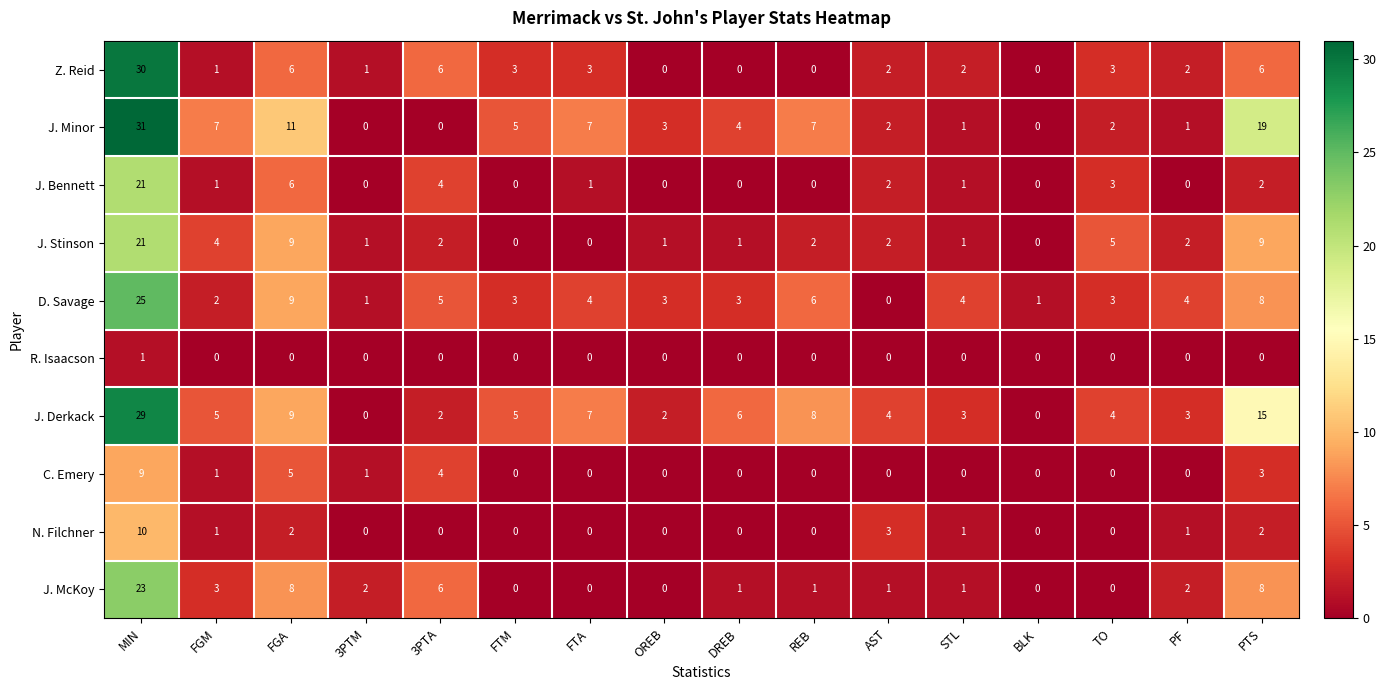

Which series has the widest spread of values?

J. Minor